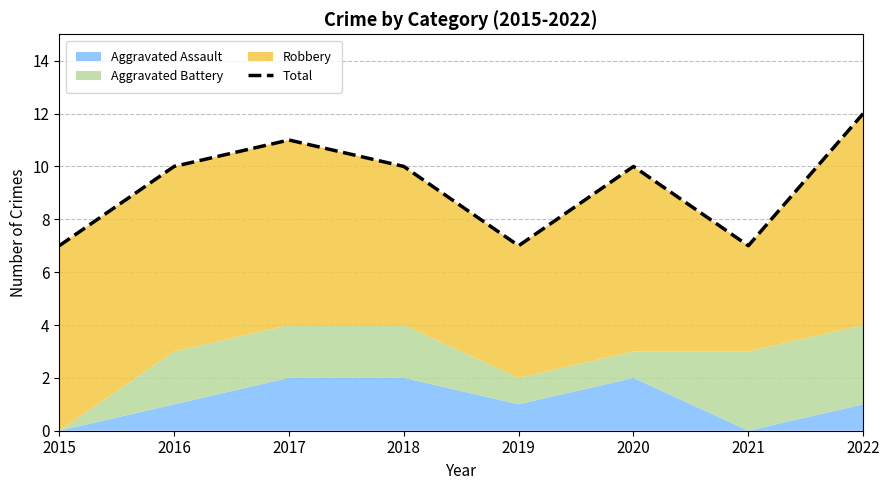

Approximately how many times larger is the value at 2019 compared to 2020?

0.7